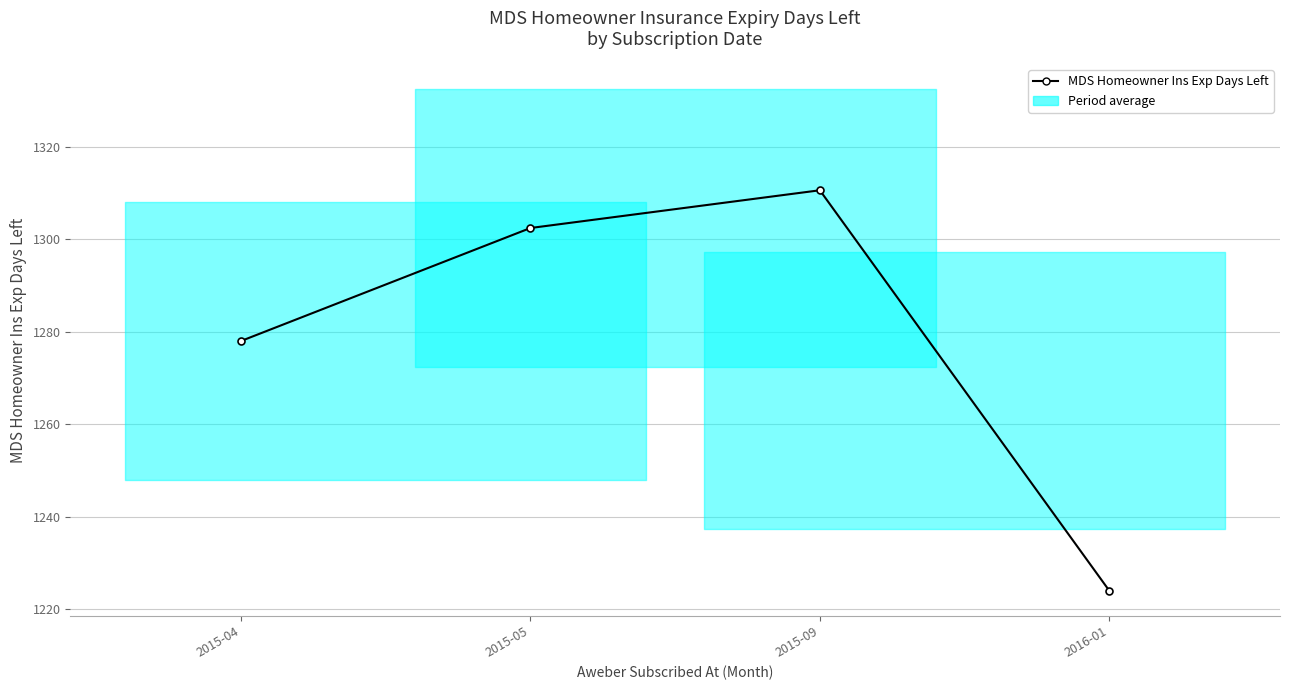

The chart shows a value of 335.2 at 2016-01. True or false?

False